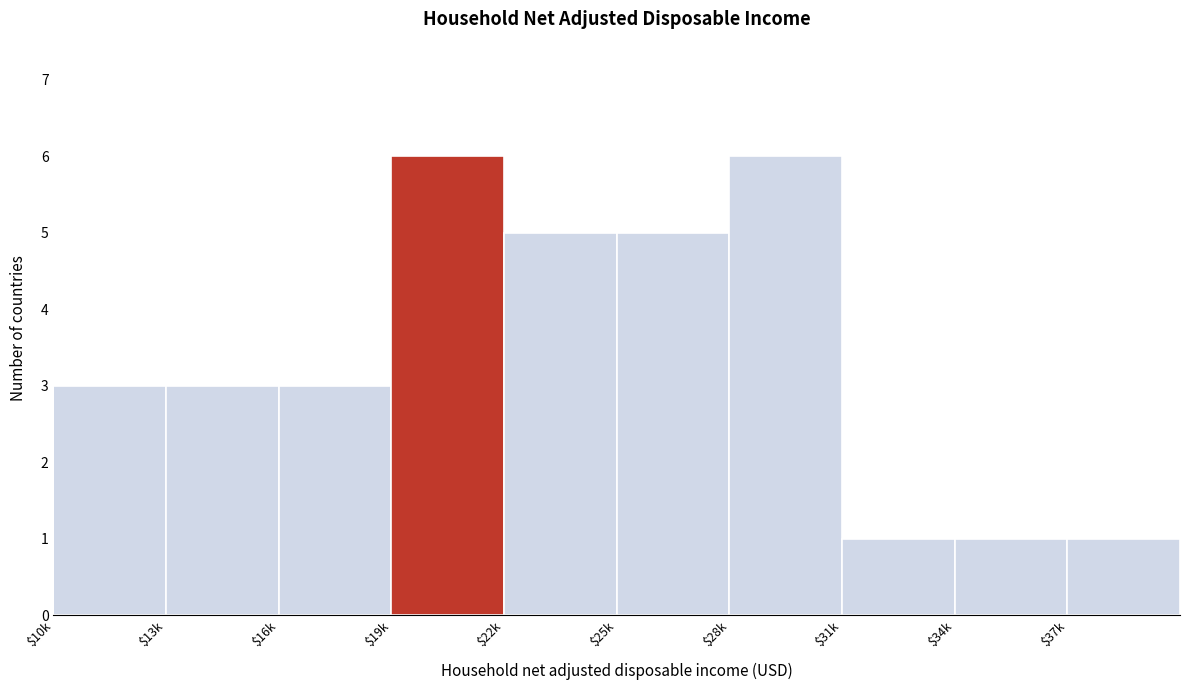

Reading left to right, transcribe all the data shown in this chart.

3	3	3	6	5	5	6	1	1	1